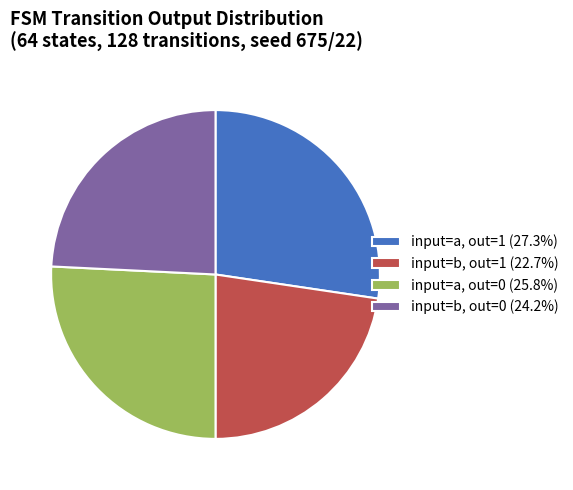

Is there any slice that represents more than half of the pie?

No